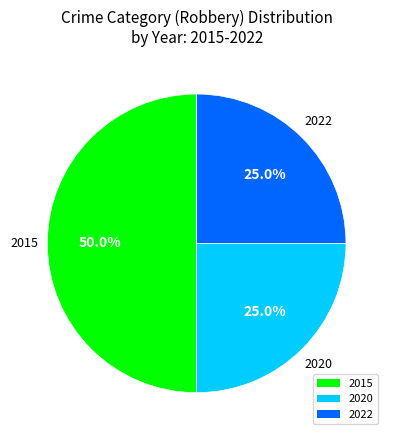

Combined, do 2022 and 2015 account for over 50%?

Yes